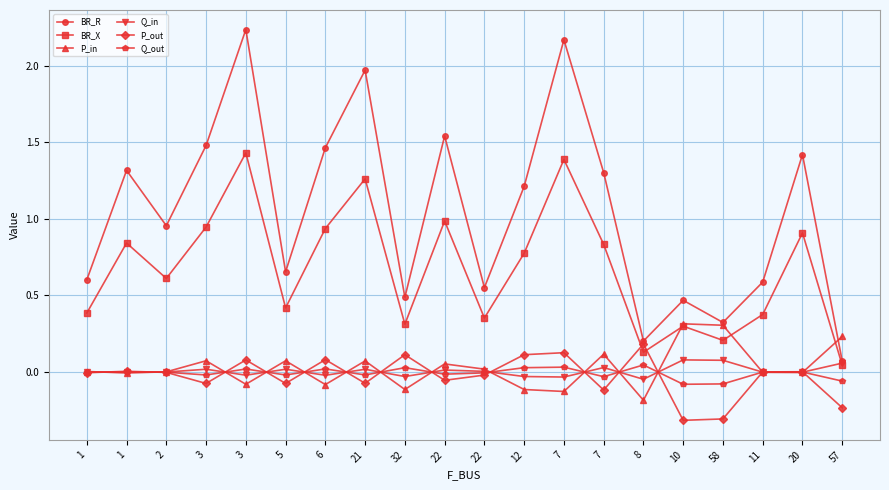

What is the label of the 2nd point from the left?

1